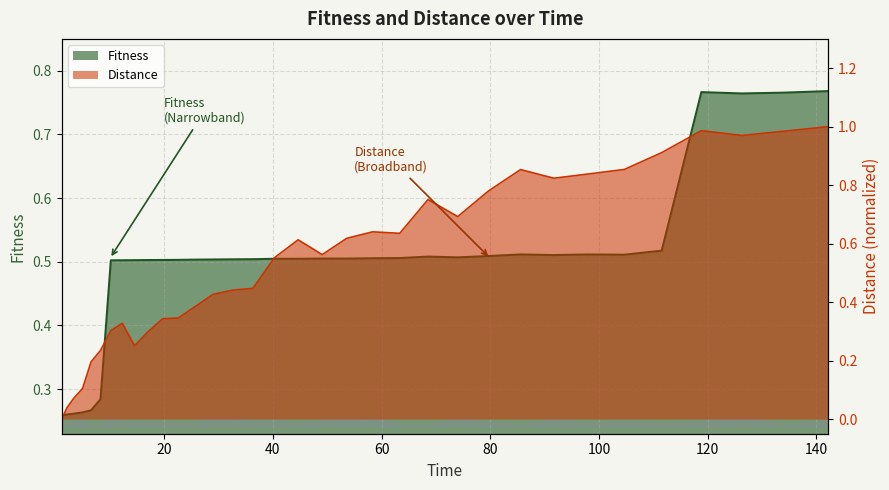

What is the label of the 28th point from the right?

120